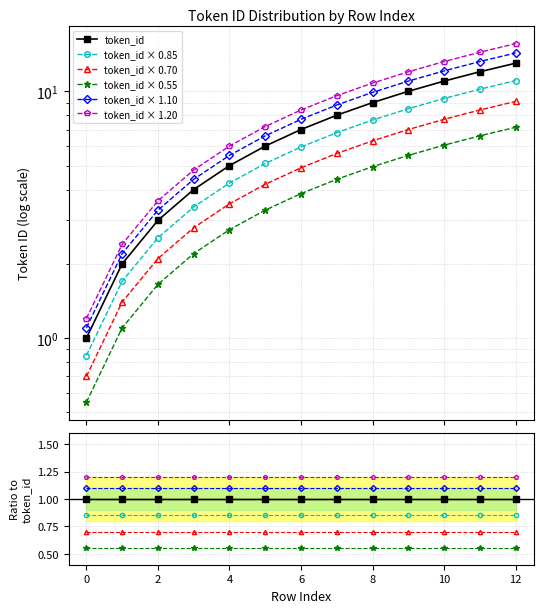

How many lines are shown in the chart?

6